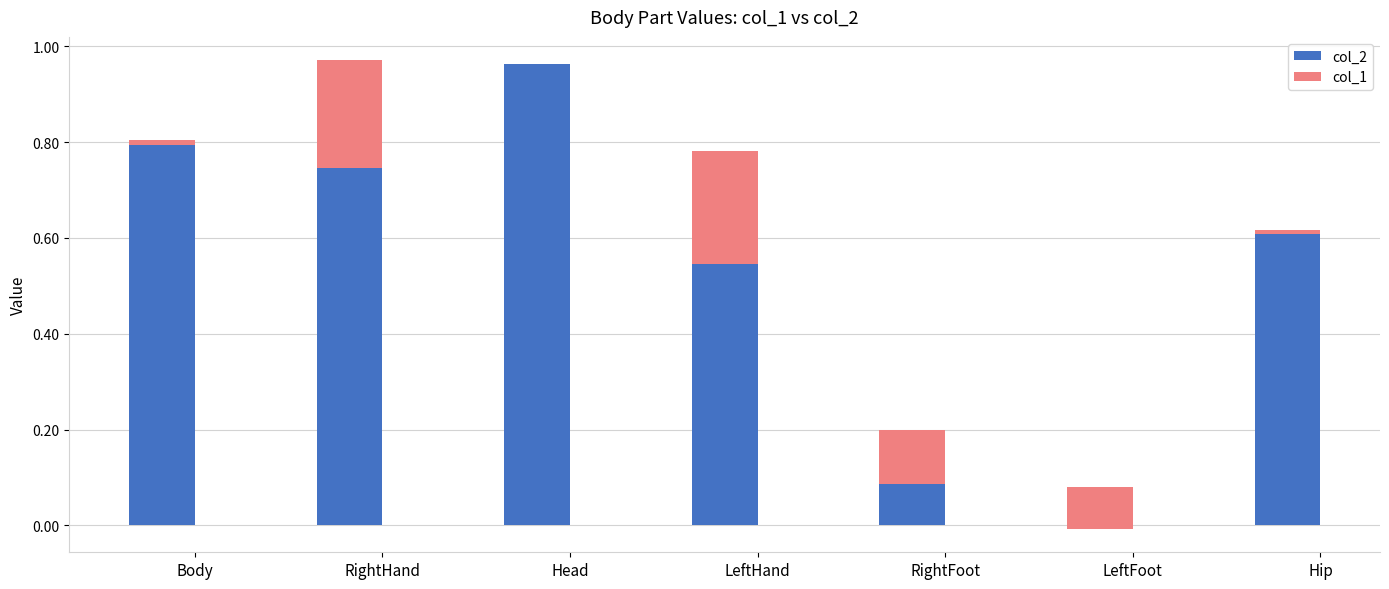

Count the number of categories in the chart.

7